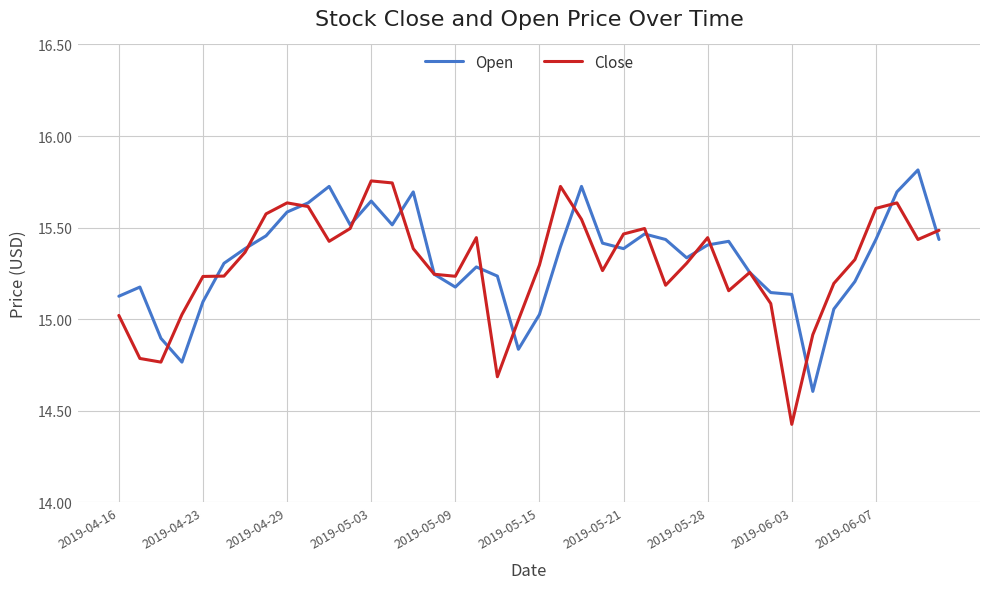

Which series has the widest spread of values?

Close